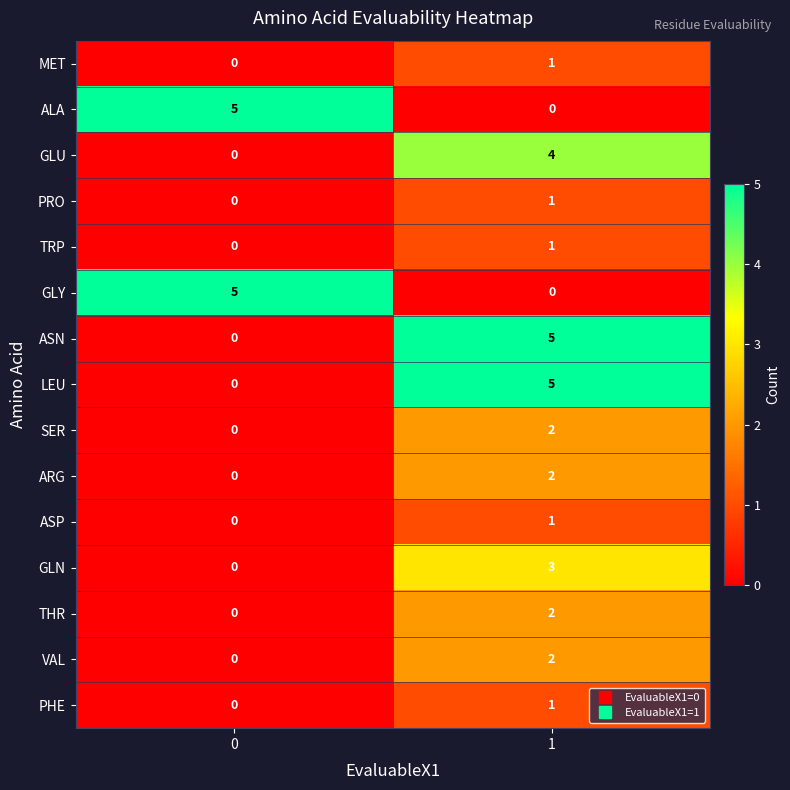

List the labels in order of ASN value, smallest first.

0, 1